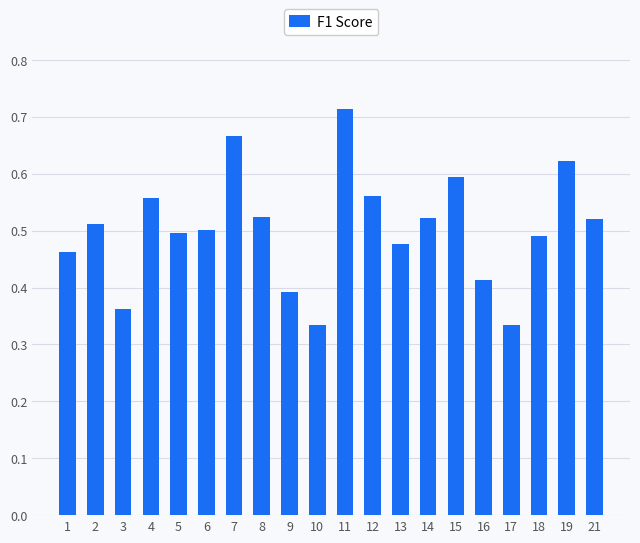

Count the values in the range 0 to 1.

20